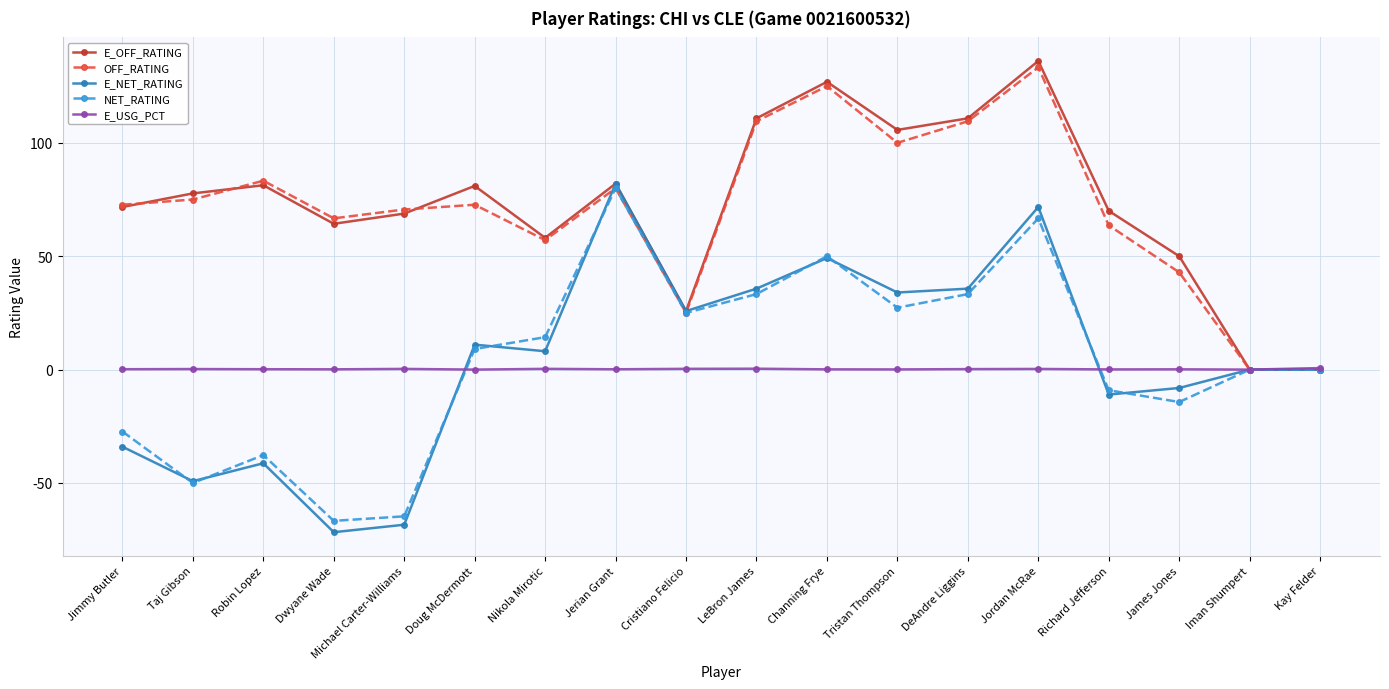

Which series has the largest range (max minus min)?

E_NET_RATING